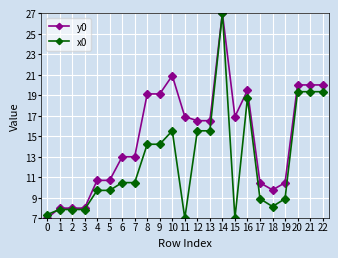

What is the spread (max minus min) of values at 21?

0.7